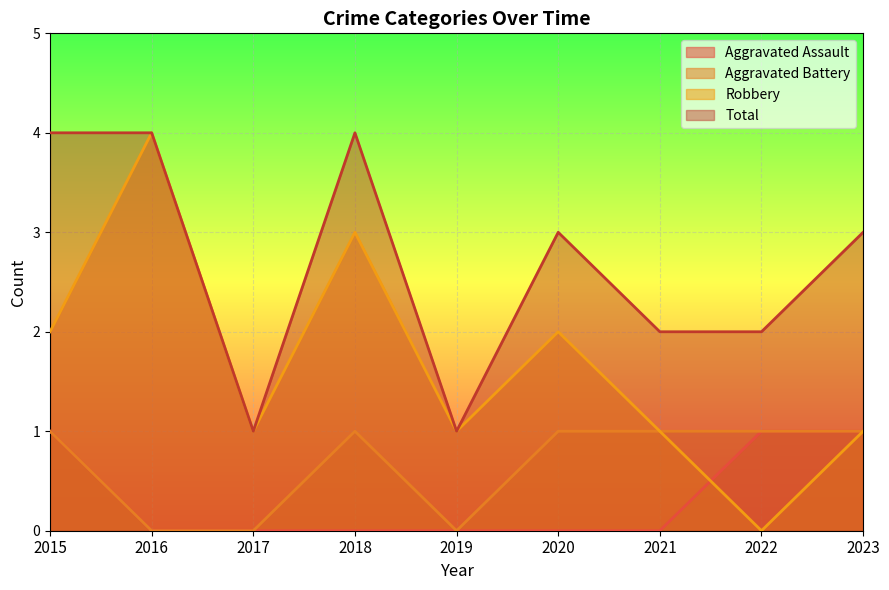

How many categories are shown in the chart?

9